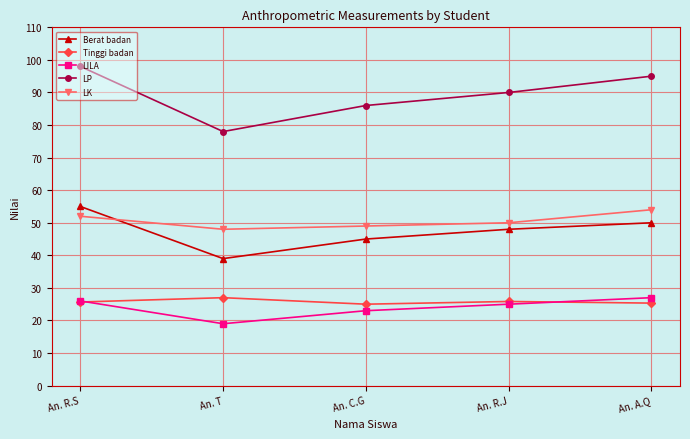

How many values in the LP series are below 90?

2